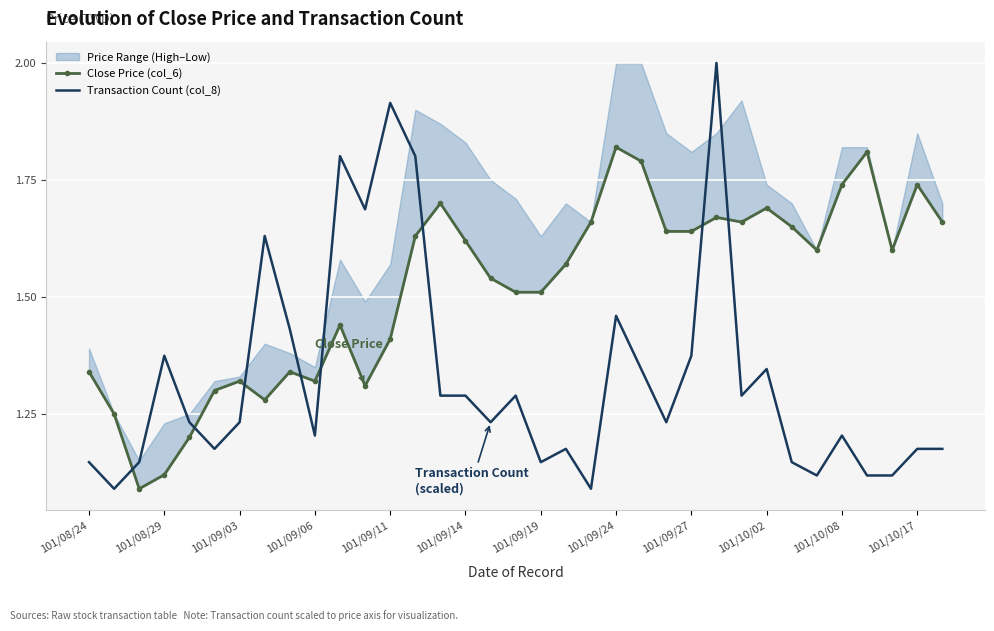

What is the highest value of the Transaction Count (col_8) series?

2.0